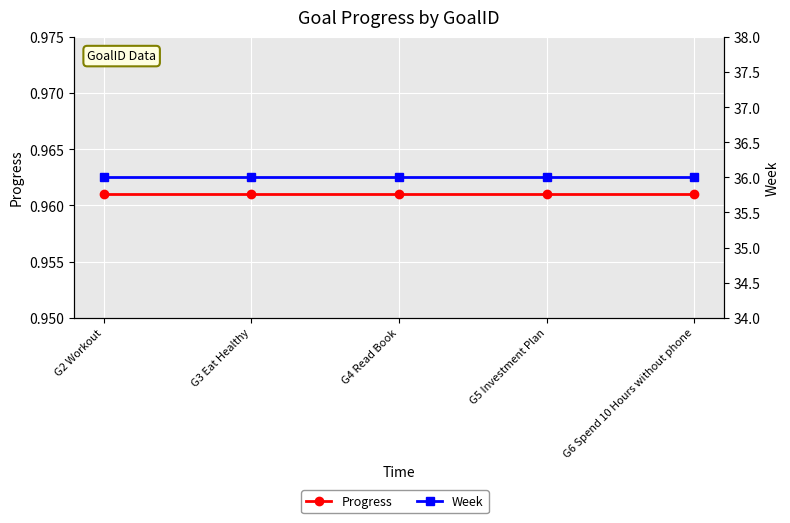

True or false: Progress and Week intersect in this chart.

False